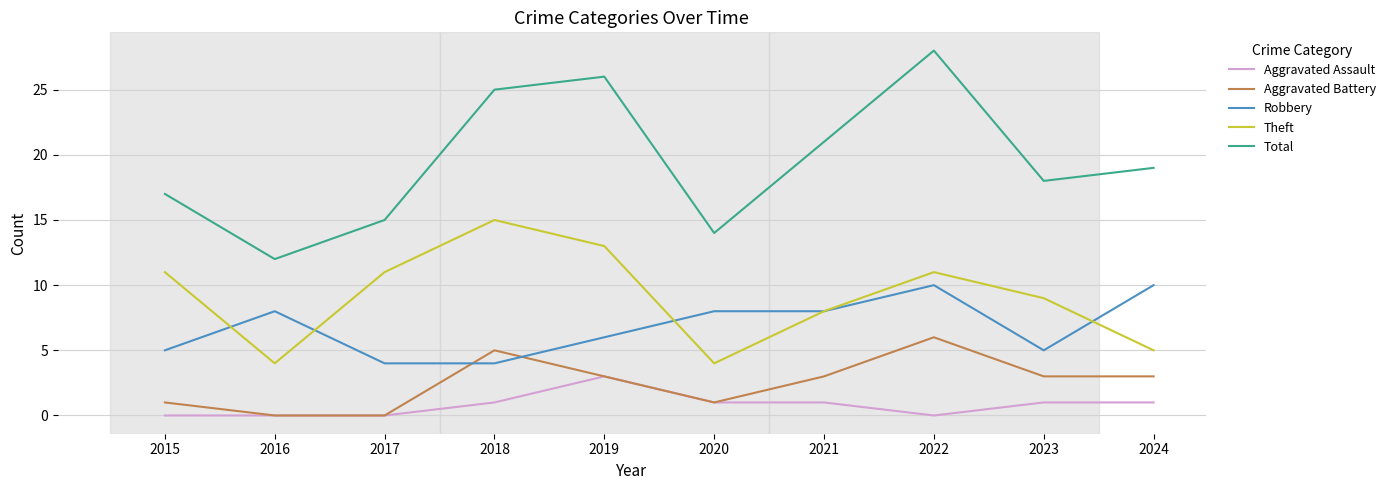

What is the total value across all series at 2017?

30